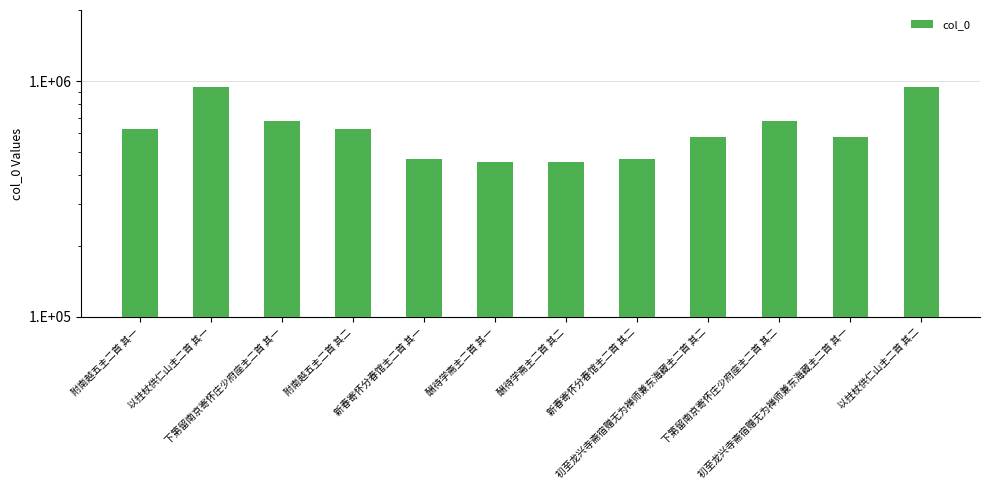

The value at 新春寄怀分春馆主二首 其二 is 465656. True or false?

True